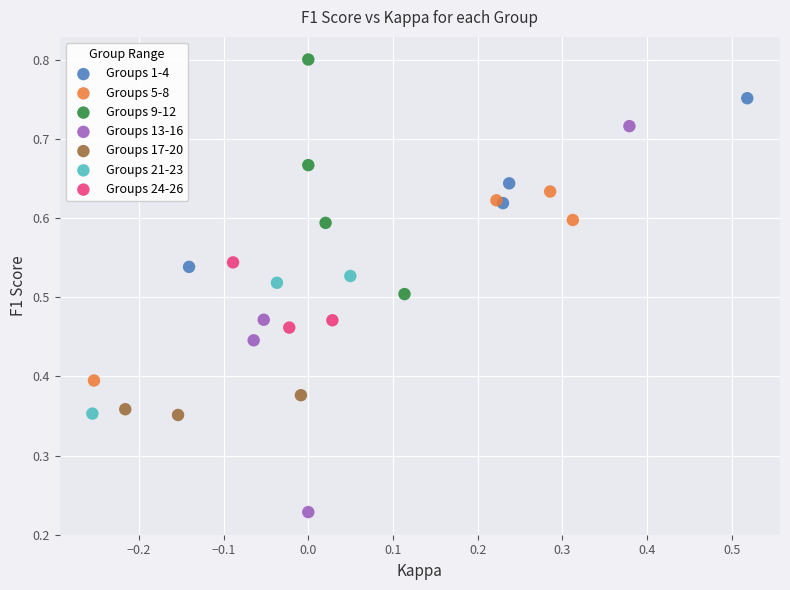

Which series has the largest Y range (max minus min)?

Groups 13-16